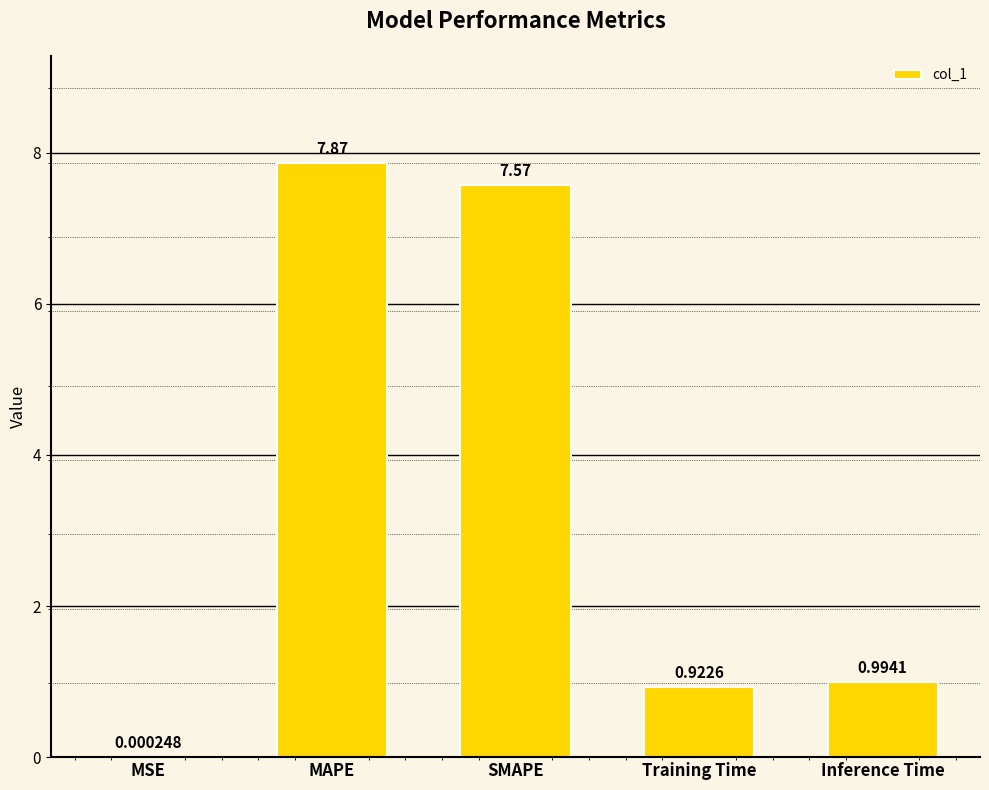

What is the change in value from Training Time to Inference Time?

+0.1